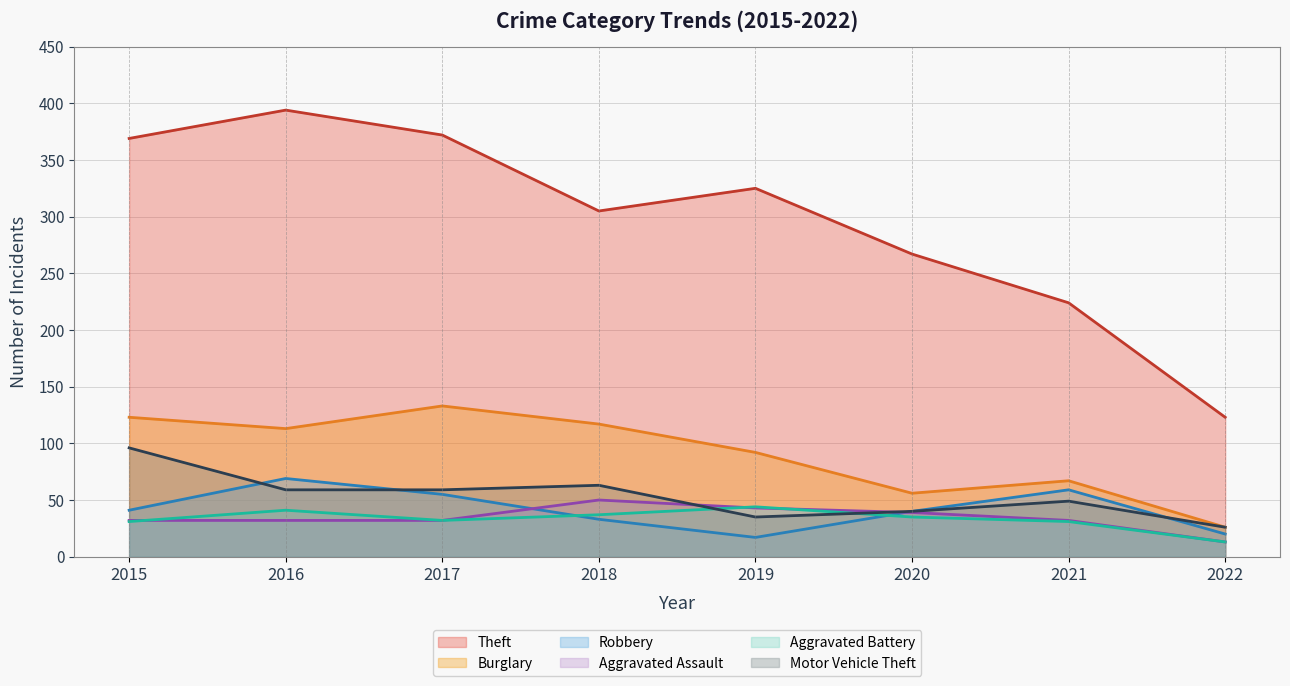

Is it true that Theft equals 305 at 2018?

True